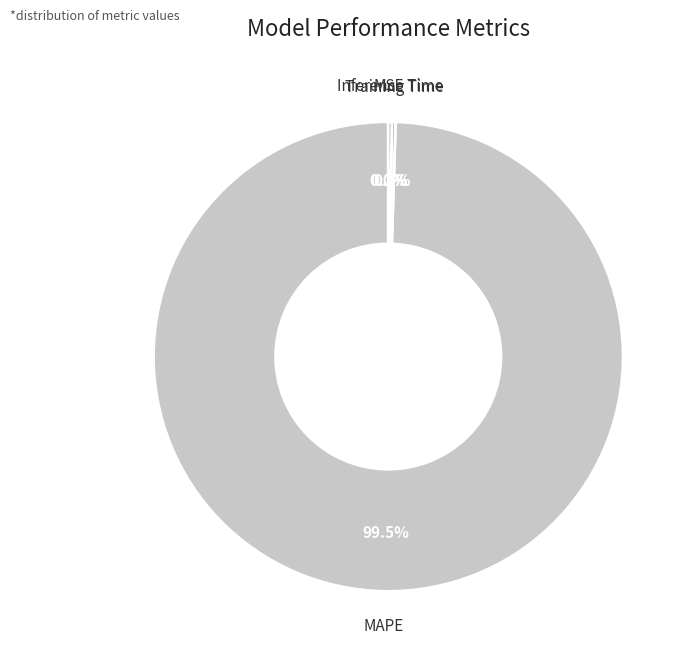

Does MAPE account for over 50% of the chart?

Yes